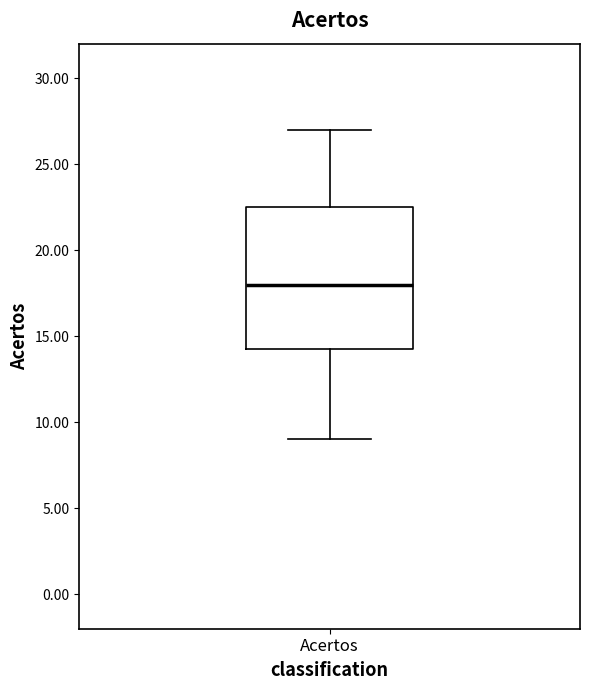

Where does the upper whisker of the box for Acertos end on the y-axis? The values are not printed on the chart, so give them approximately, as read against the axis.

27.0